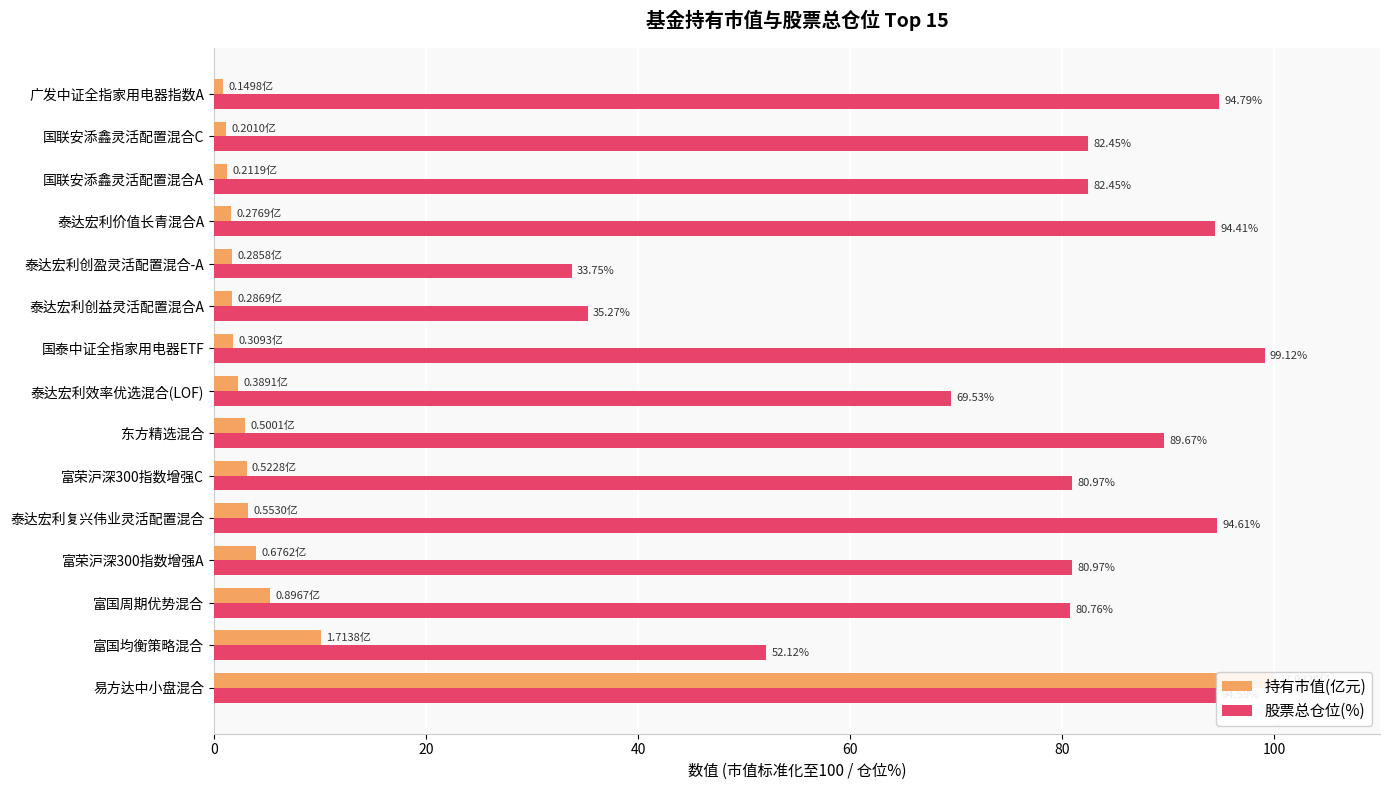

Rank the series by their maximum value, from highest to lowest.

持有市值(亿元), 股票总仓位(%)